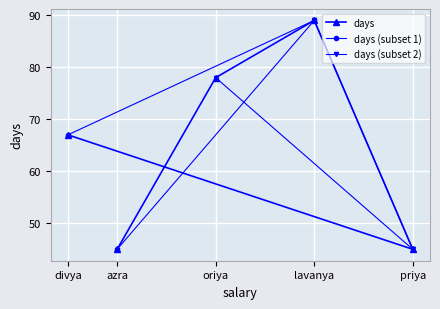

Between azra and priya, which is larger?

azra